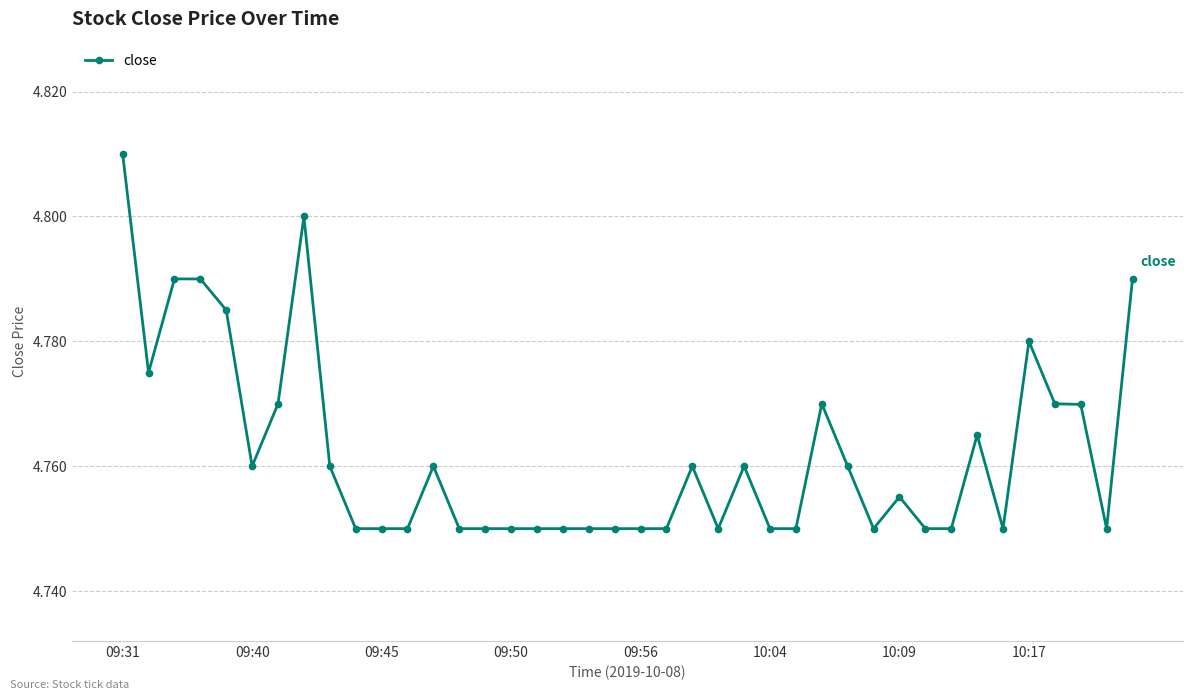

True or false: the data has more than 2 interior local peaks.

True